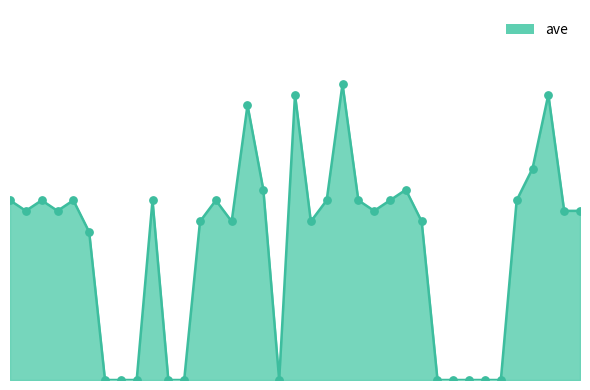

Does the chart have visible grid lines?

No